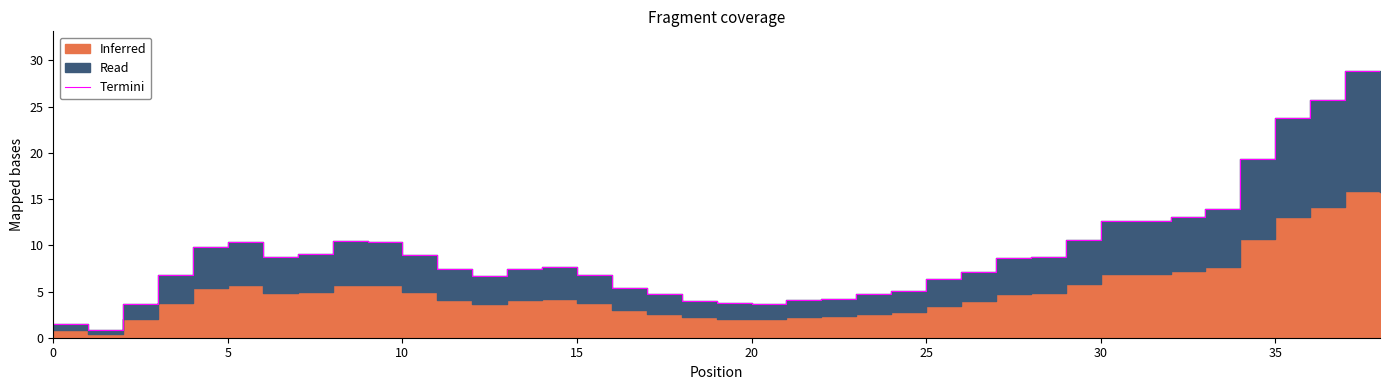

Read the value at 38.

28.6